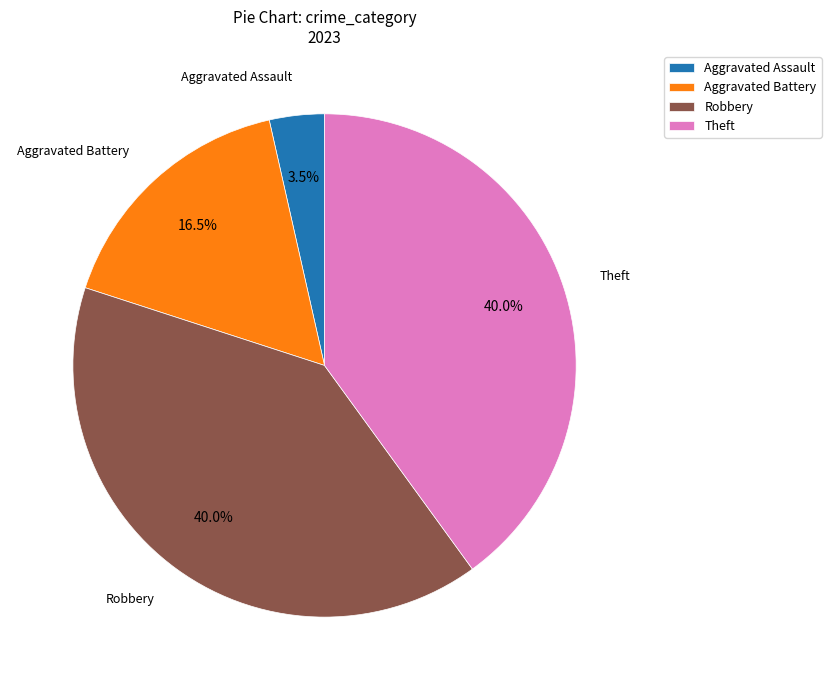

Combined, what portion of the pie is Theft and Aggravated Assault?

43.5%